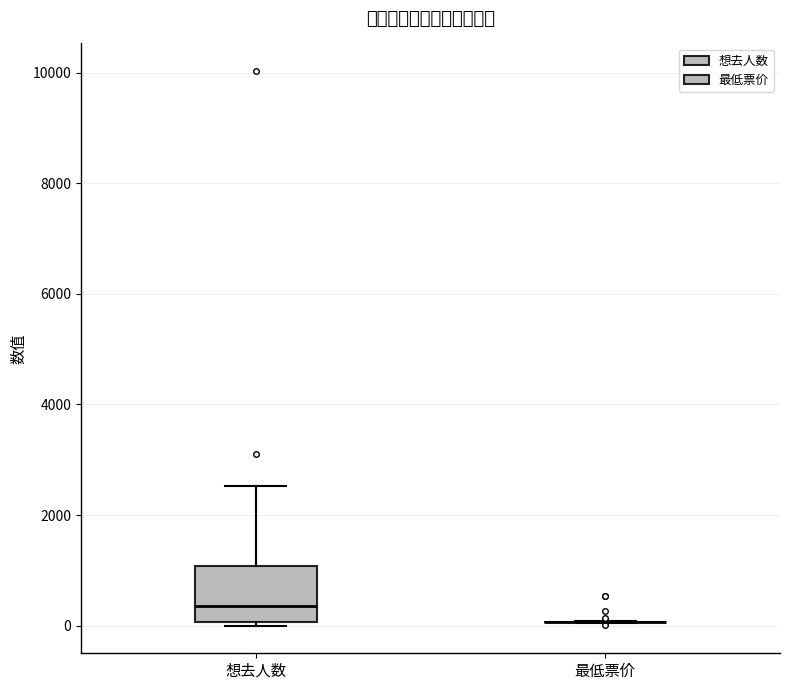

Which box is the tallest, from its lower edge to its upper edge?

想去人数